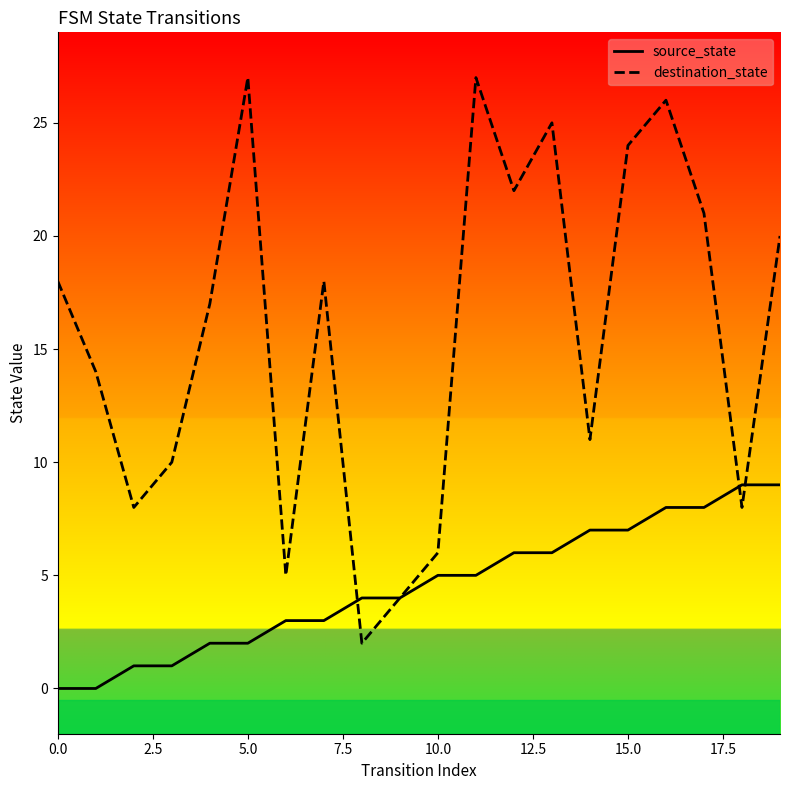

The value of source_state at 10.0 is 1. True or false?

False